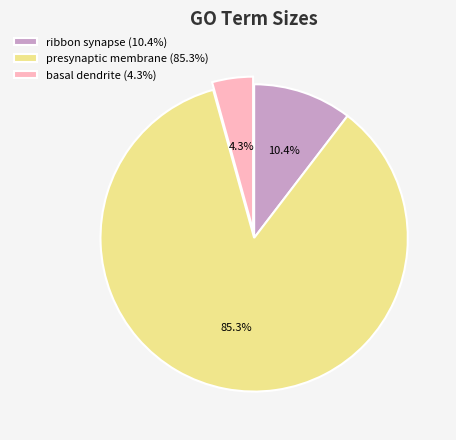

Is the sum of presynaptic membrane and ribbon synapse greater than half?

Yes